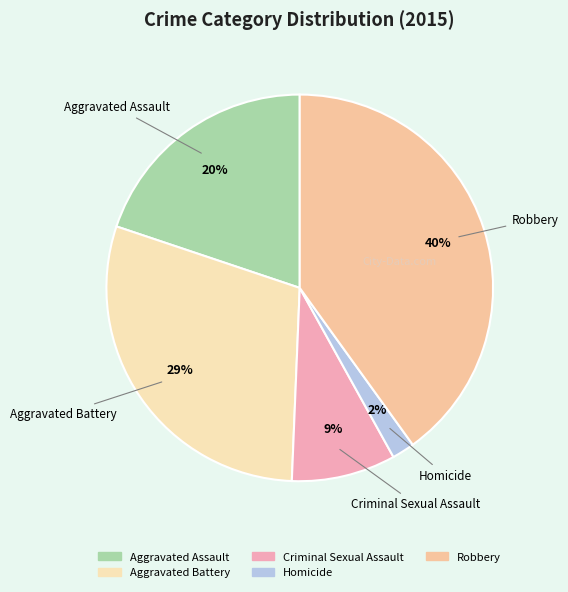

Which slice is the smallest?

Homicide